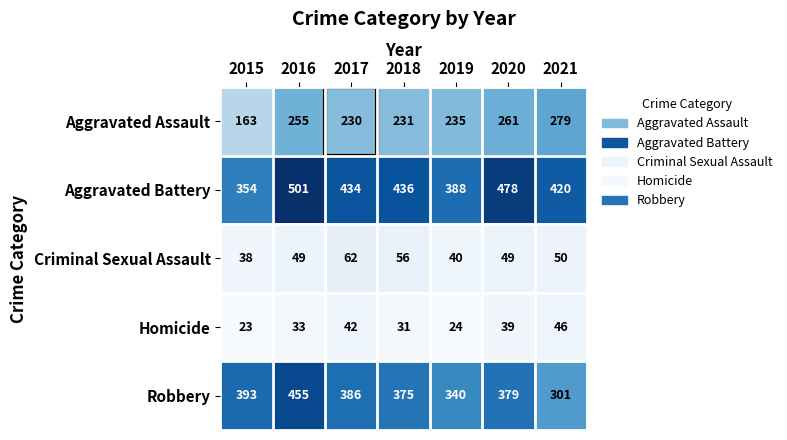

How many distinct data groups are displayed?

5